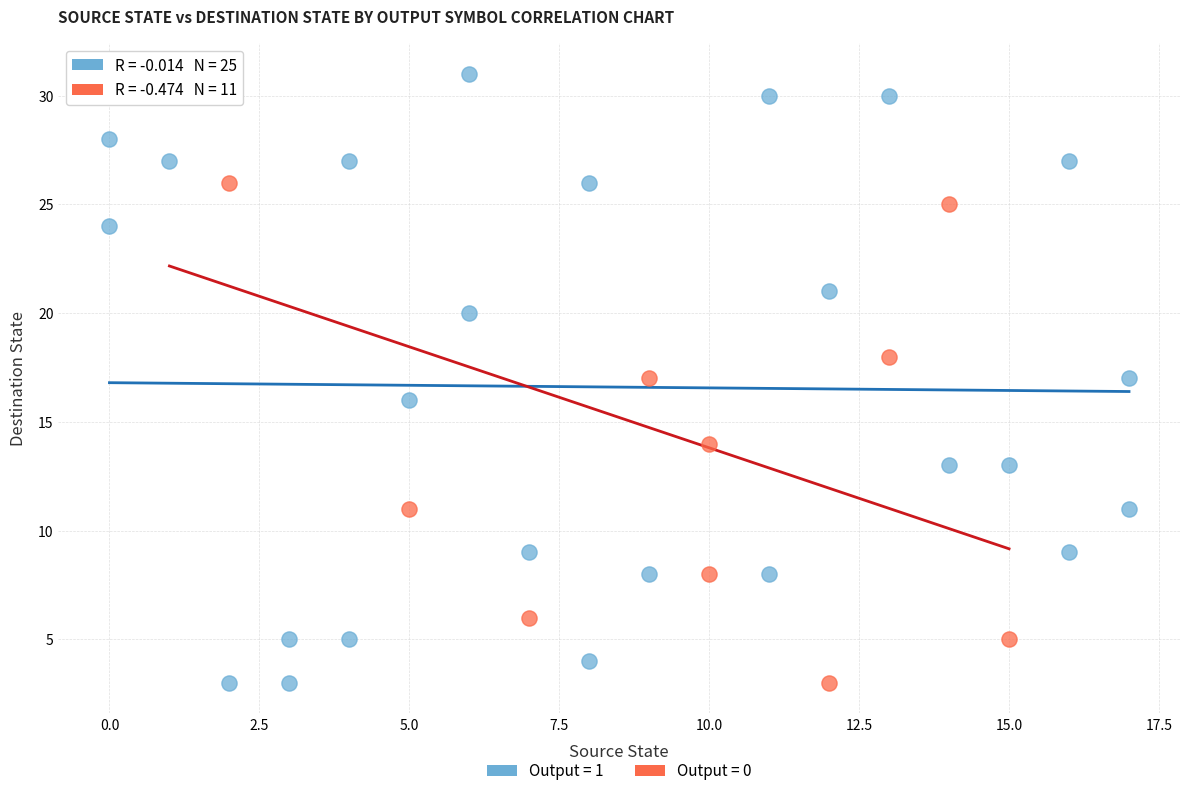

Which series has the largest Y range (max minus min)?

Output = 1